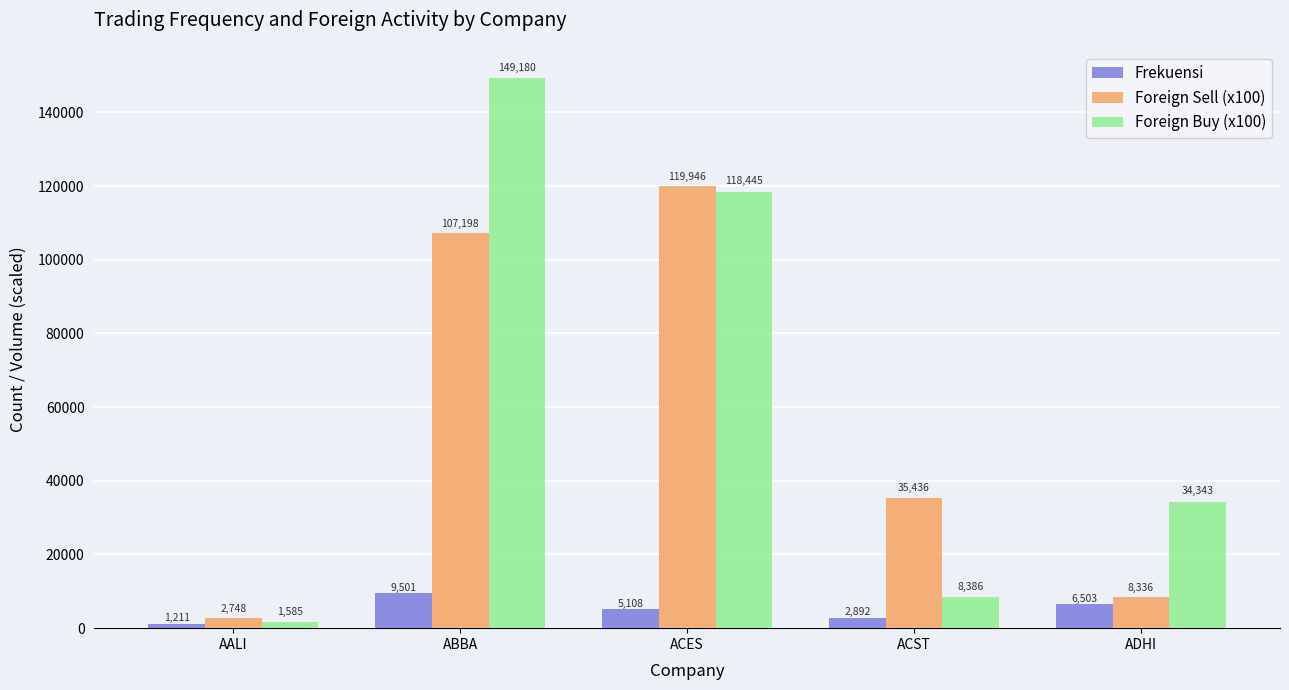

What is the average value of the Frekuensi series?

5043